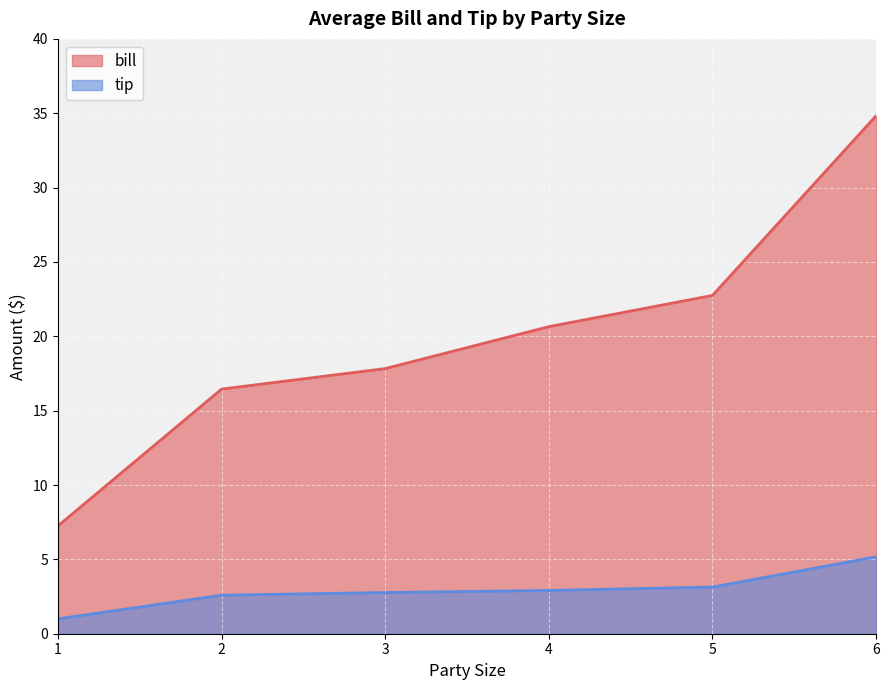

Which series has the widest spread of values?

bill